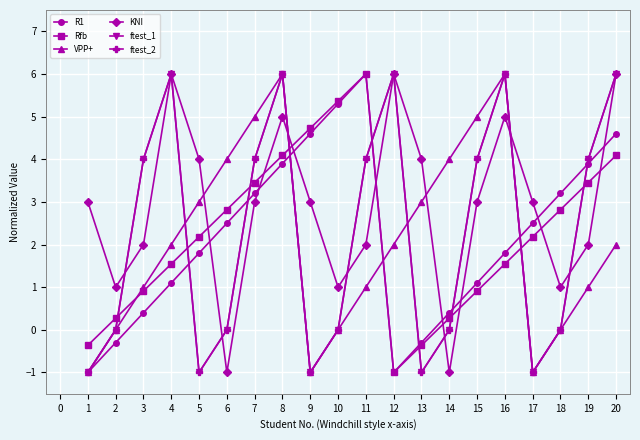

At how many categories does at least one series exceed 1?

19